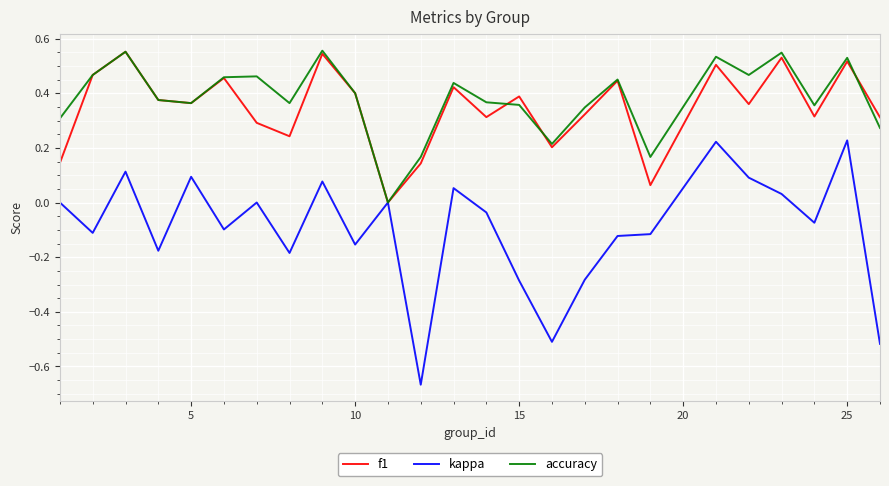

Which series has the widest spread of values?

kappa